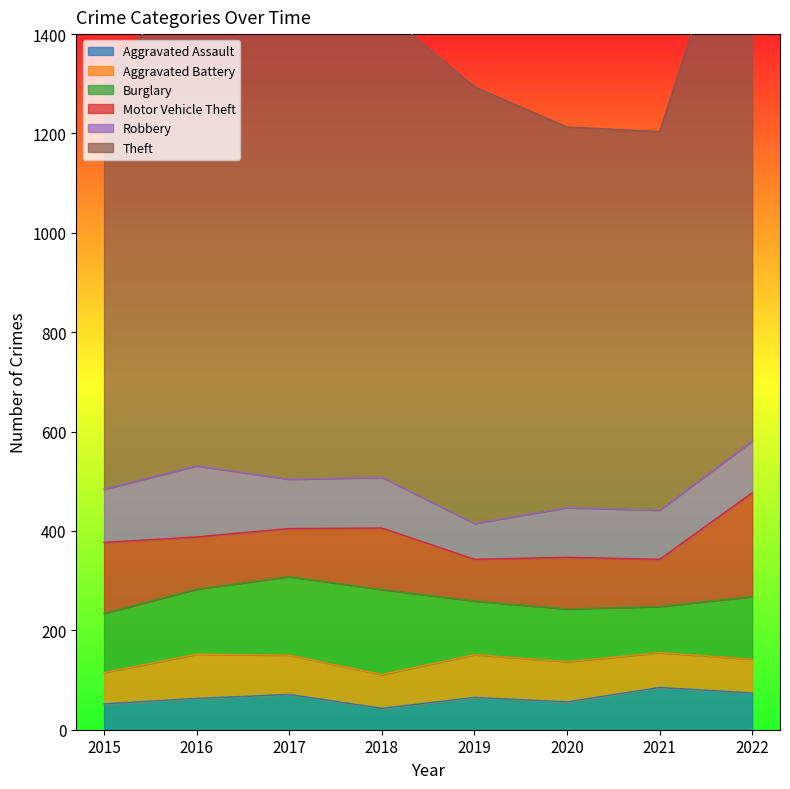

True or false: Aggravated Battery has a value of 55 at 2019.

False